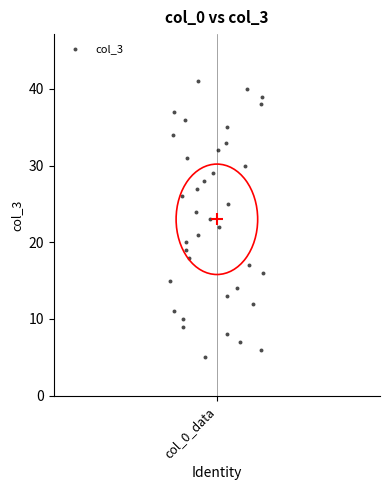

What is the range of Y values (max minus min)?

36